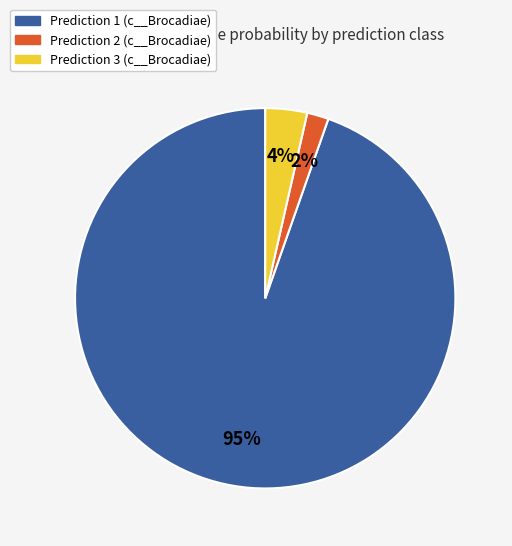

To the nearest percent, what is the average slice percentage?

33%